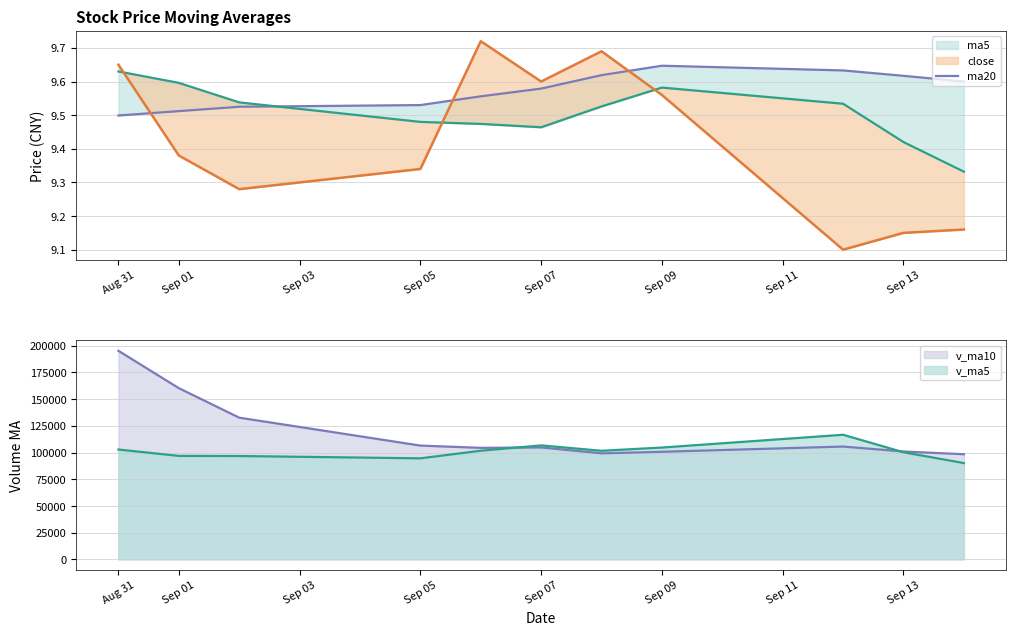

True or false: the data has more than 1 interior local peaks.

False